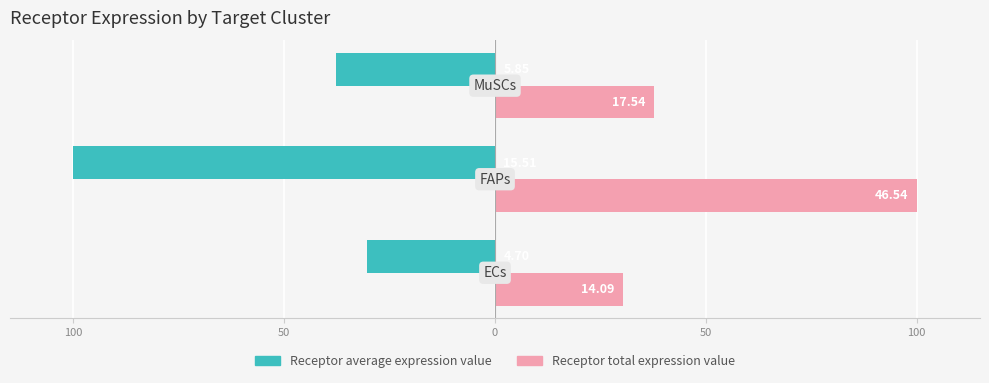

List the series in order of their overall mean, lowest first.

Receptor average expression value, Receptor total expression value